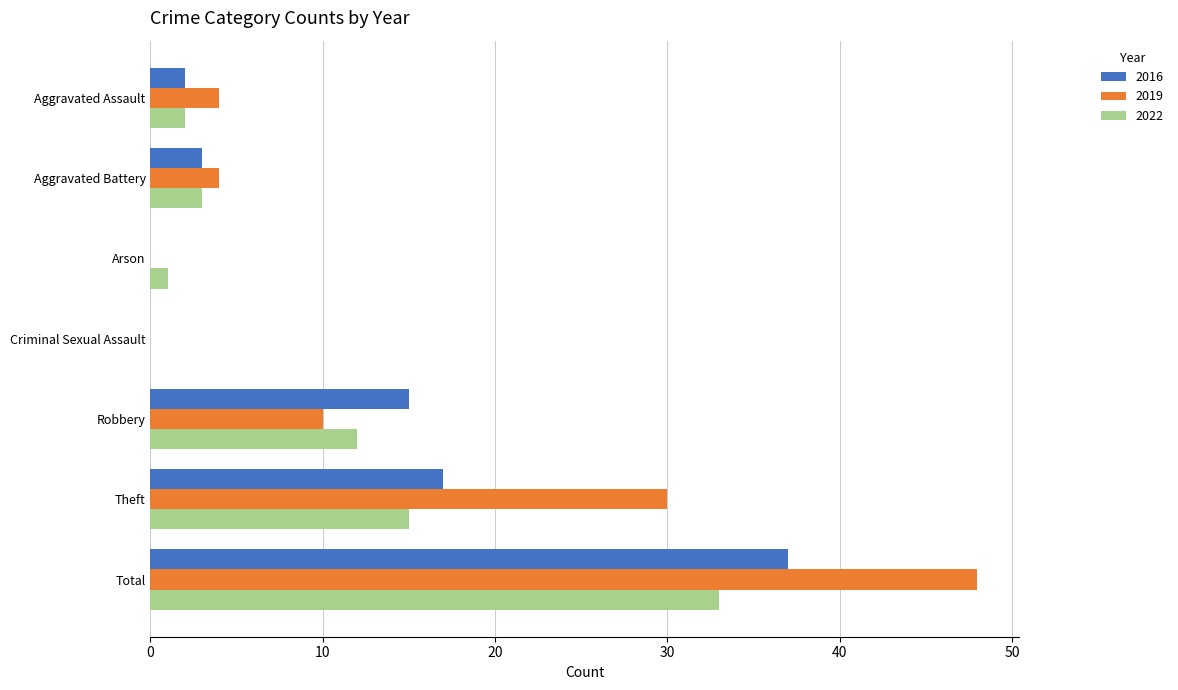

How many series are shown in this chart?

3